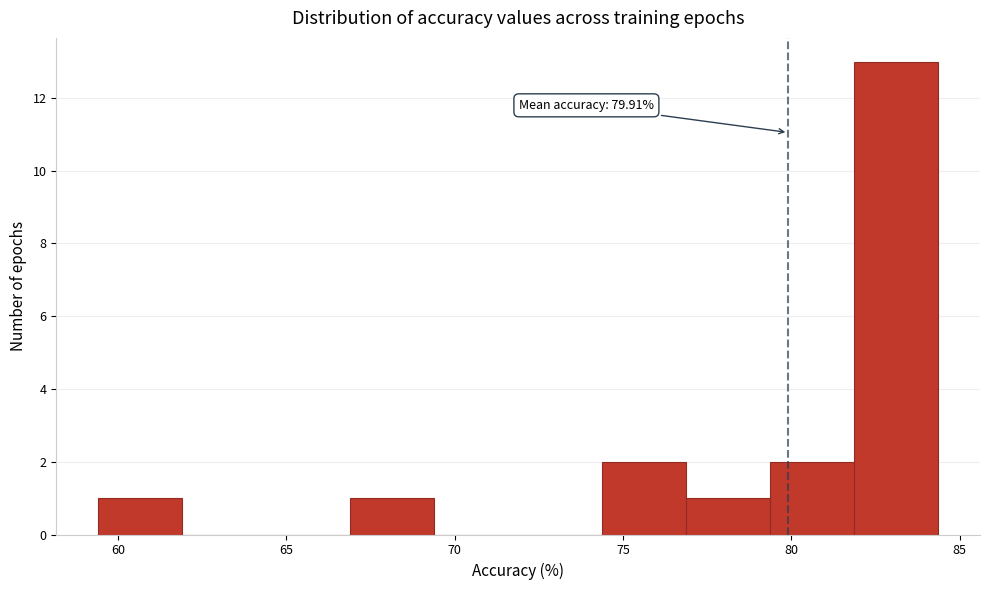

Over which range of the x-axis is the bar tallest?

82.0 to 84.5